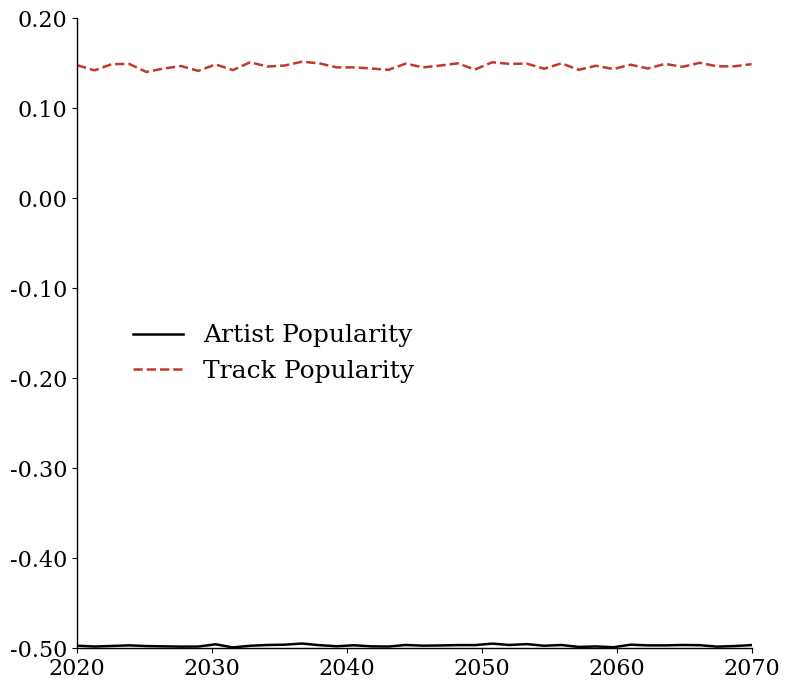

How many lines are shown in the chart?

2